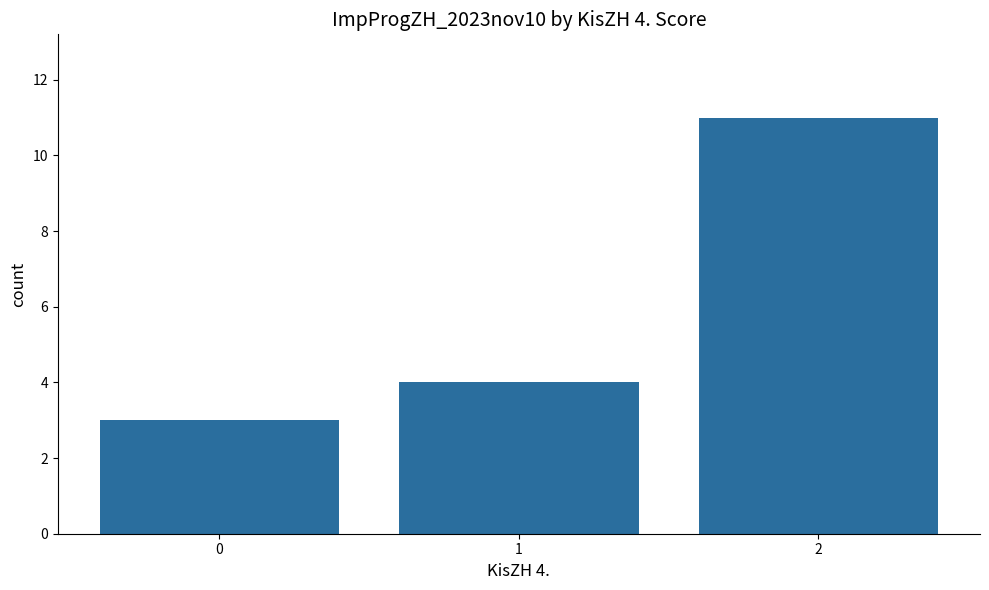

Which has a higher value, 0 or 2?

2